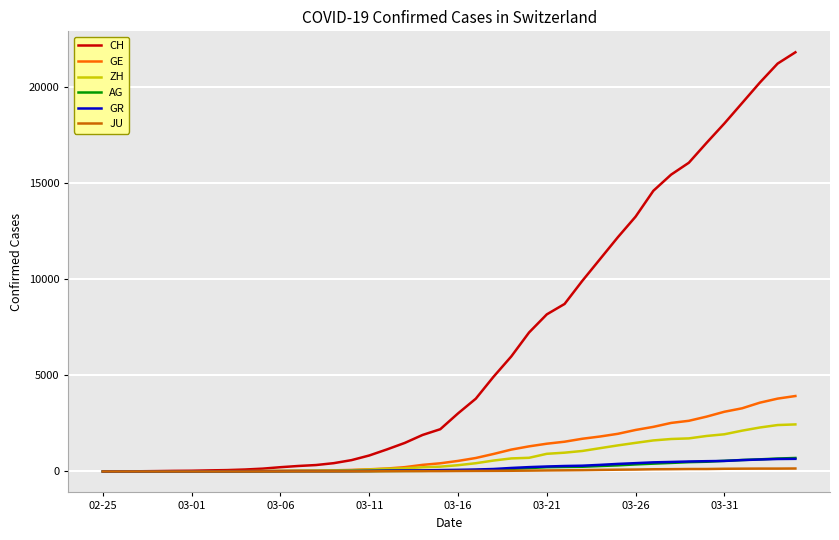

What is the greatest value displayed?

21827